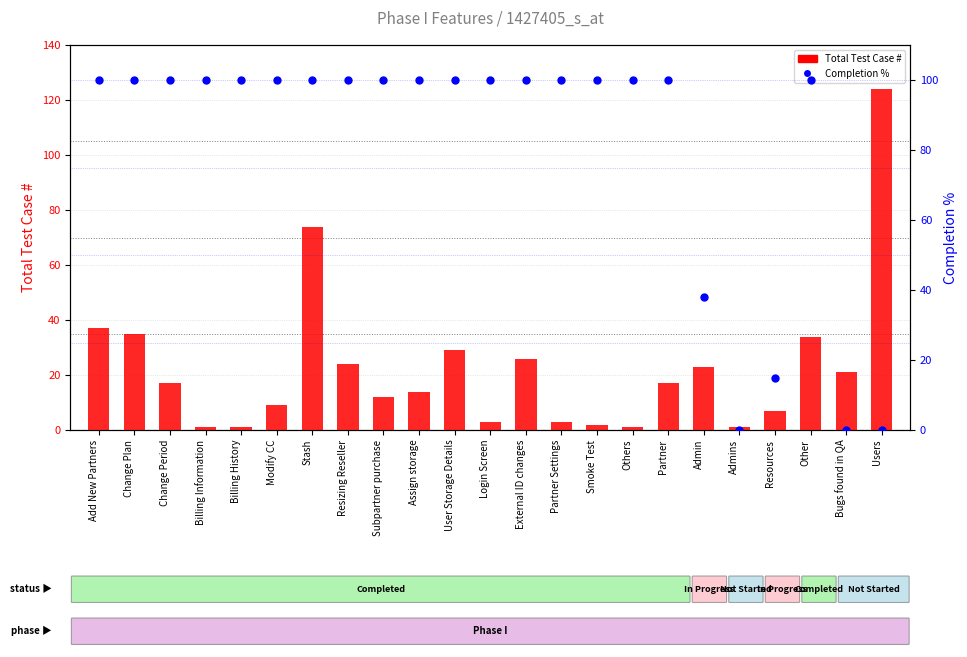

Which series reaches the maximum Y coordinate?

Total Test Case #